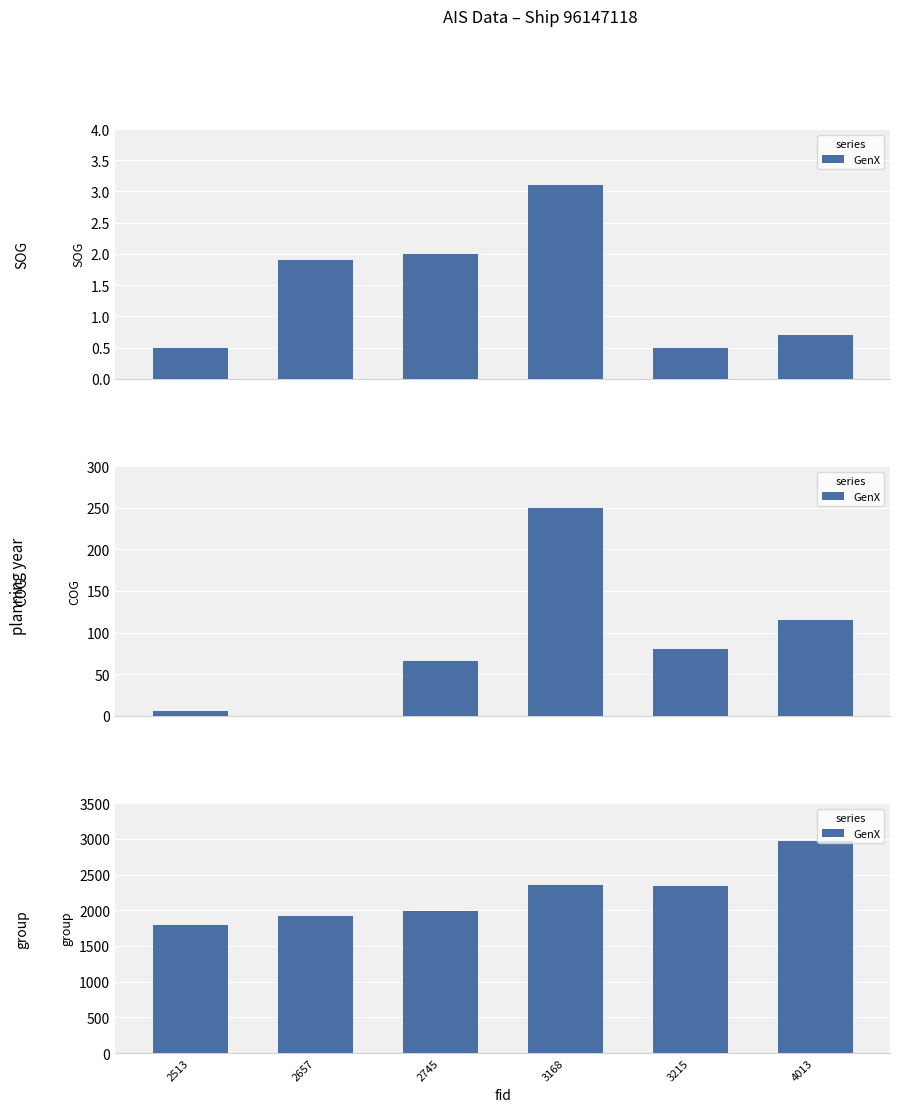

Reading left to right, extract all data points from this chart.

2513=1797	2657=1915	2745=1997	3168=2361	3215=2347	4013=2968